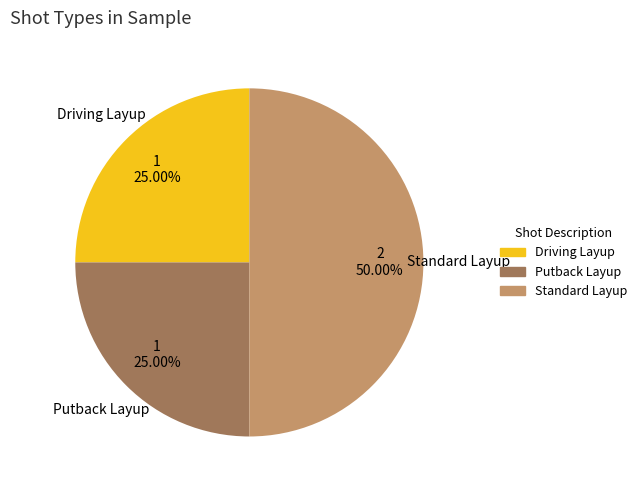

Between Standard Layup and Putback Layup, which is larger?

Standard Layup